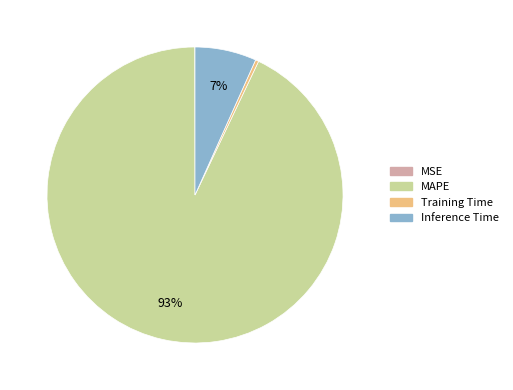

Does any single category account for the majority?

Yes